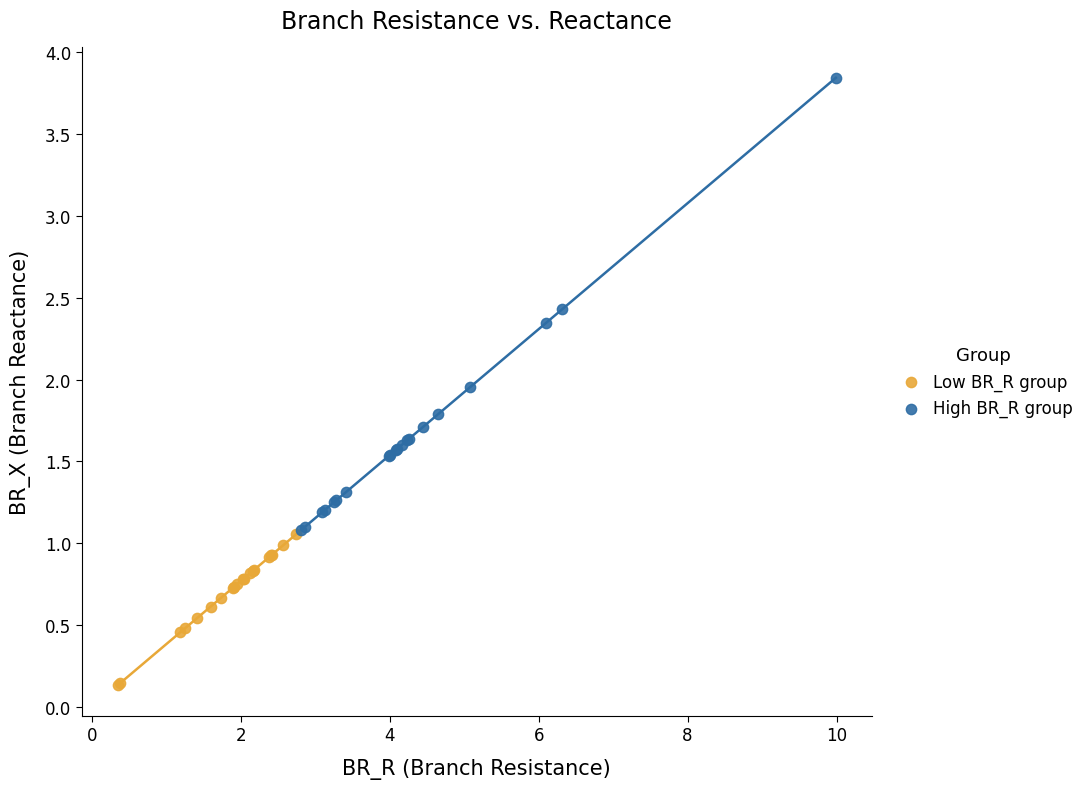

Which series contains the highest Y value?

High BR_R group